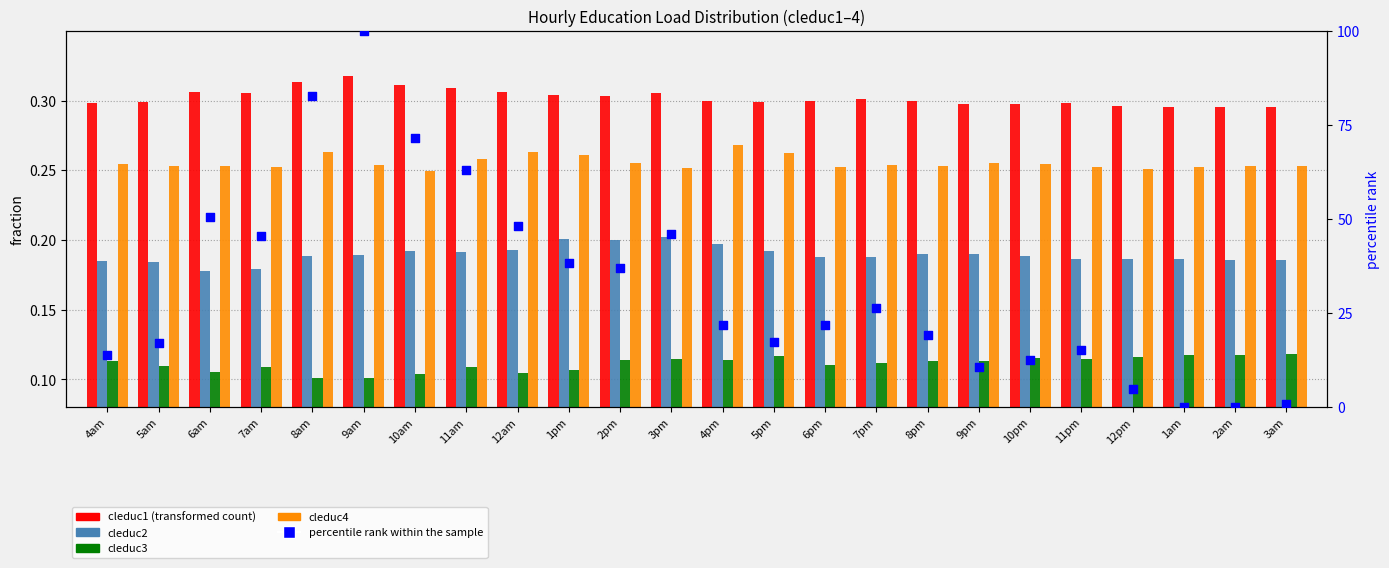

Is the value of percentile rank within the sample at 8am greater than the value of cleduc4 at 11am?

Yes